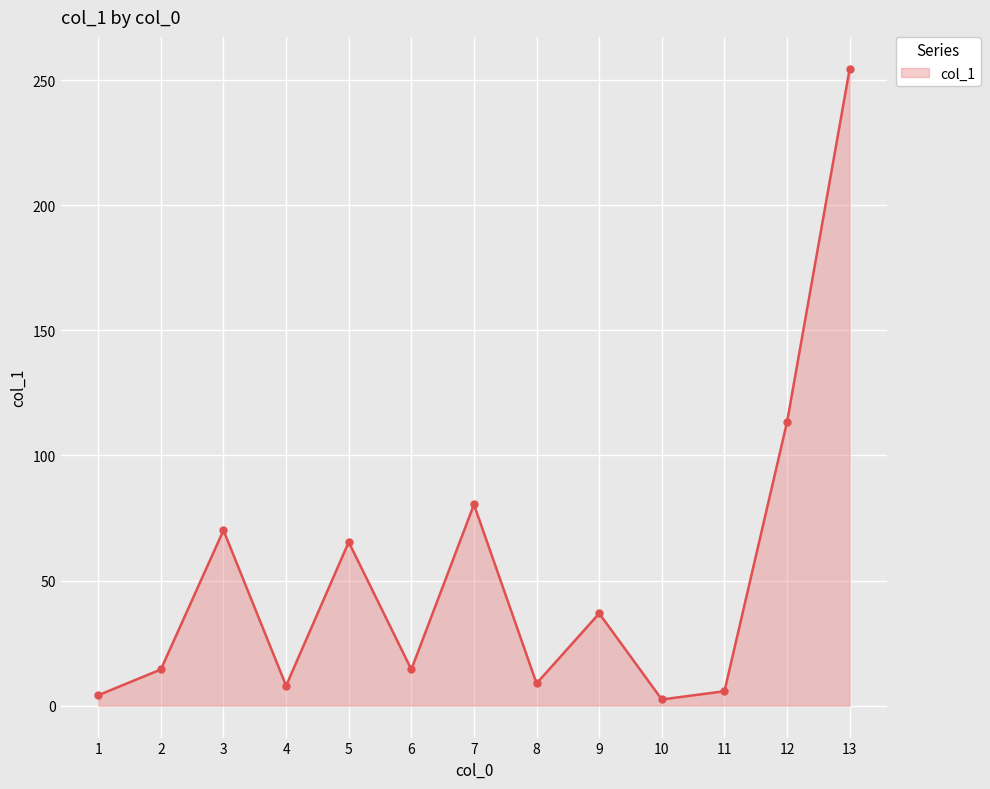

What is the value of the 8th point from the left?

8.9